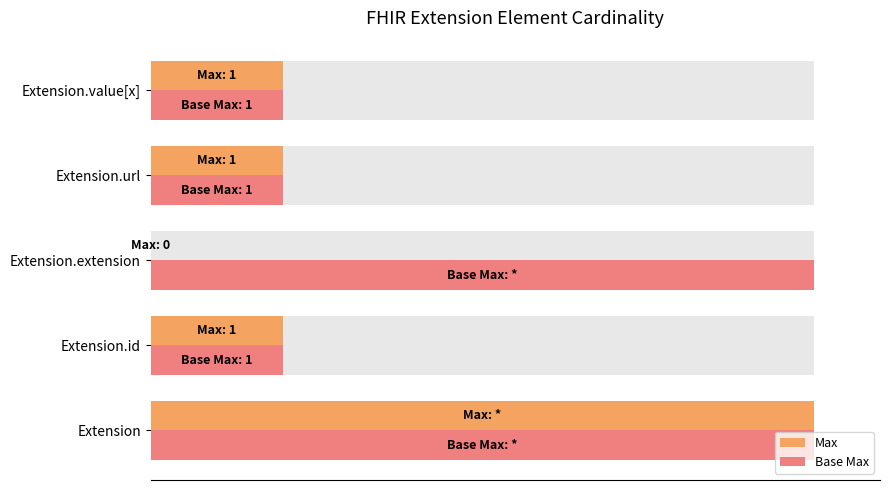

The value of Max at Extension.value[x] is 1. True or false?

True